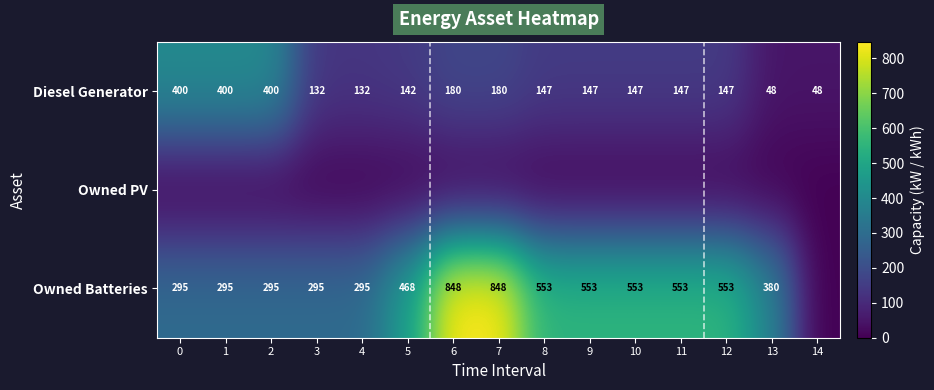

What is the difference between the maximum and minimum values in the Diesel Generator series?

352